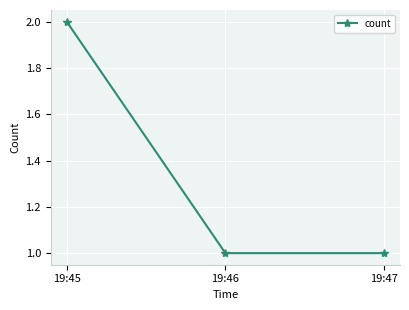

Which label corresponds to the largest value in the chart?

19:45